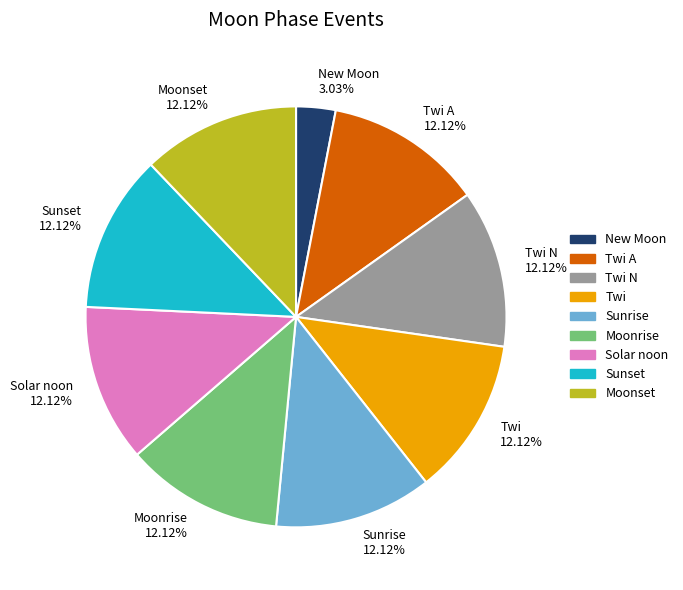

Which category has the smallest portion of the pie?

New Moon 3.03%